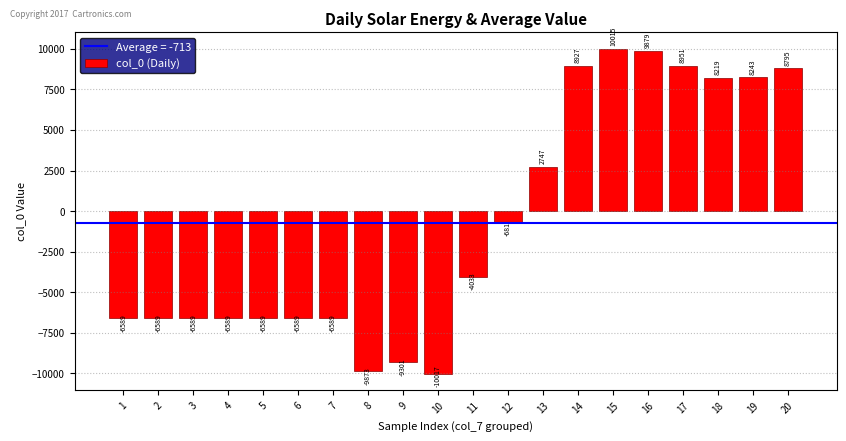

The chart shows a value of 1662 at 13. True or false?

False